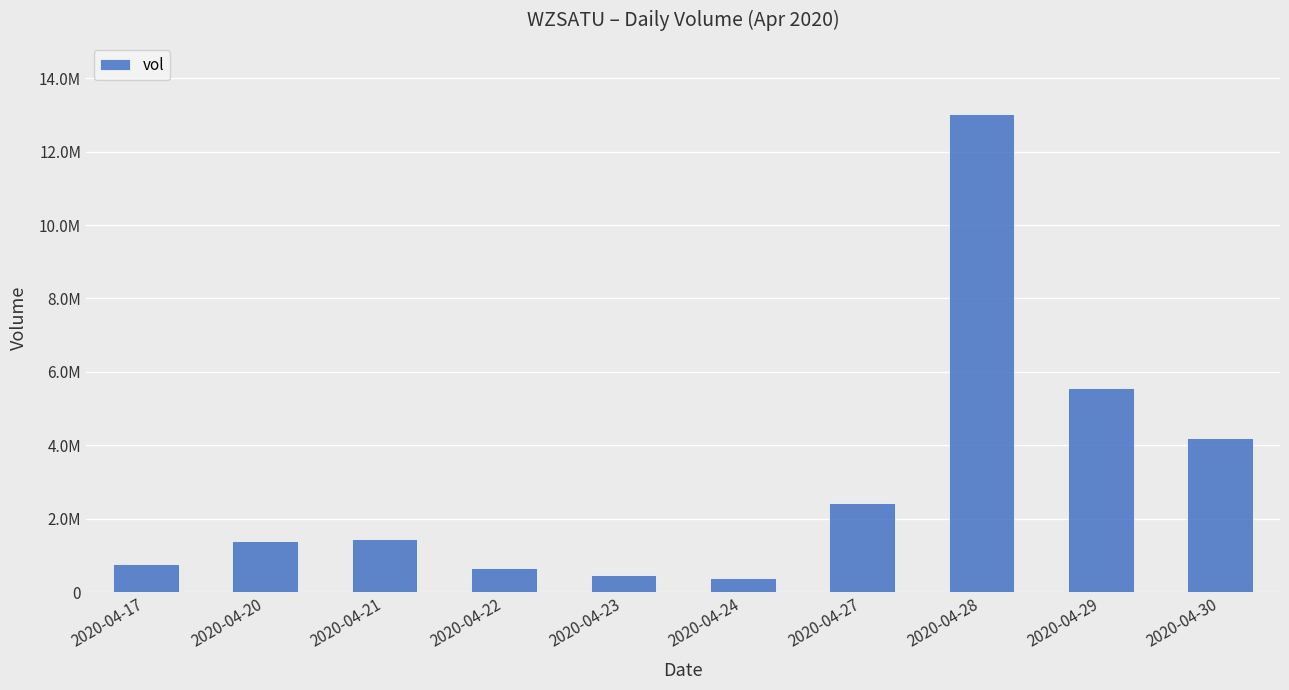

What is the difference between the values at 2020-04-22 and 2020-04-30?

3550100